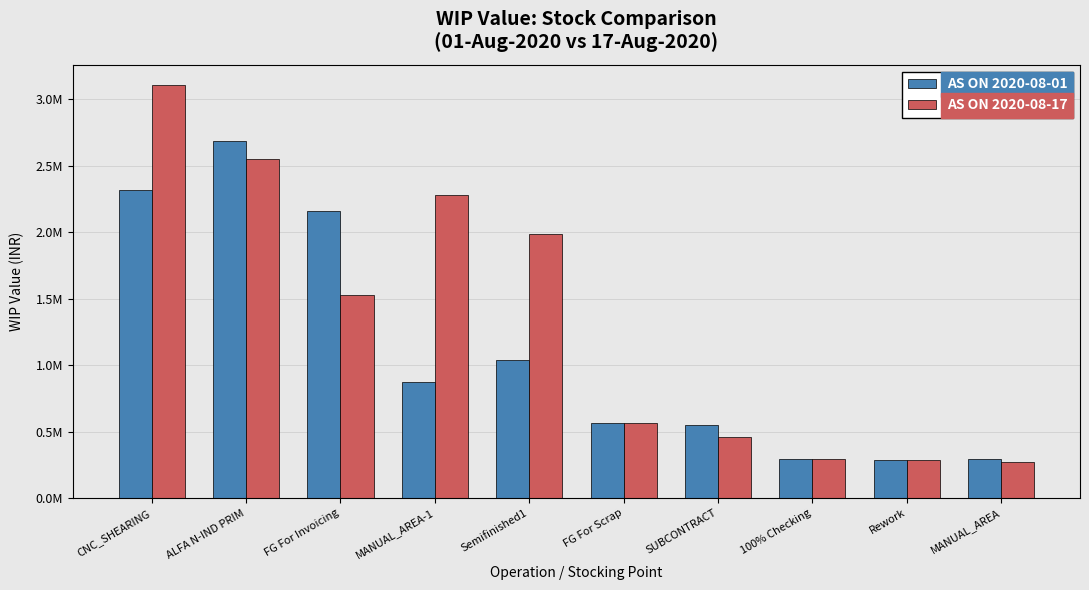

Does the chart contain any negative values?

No